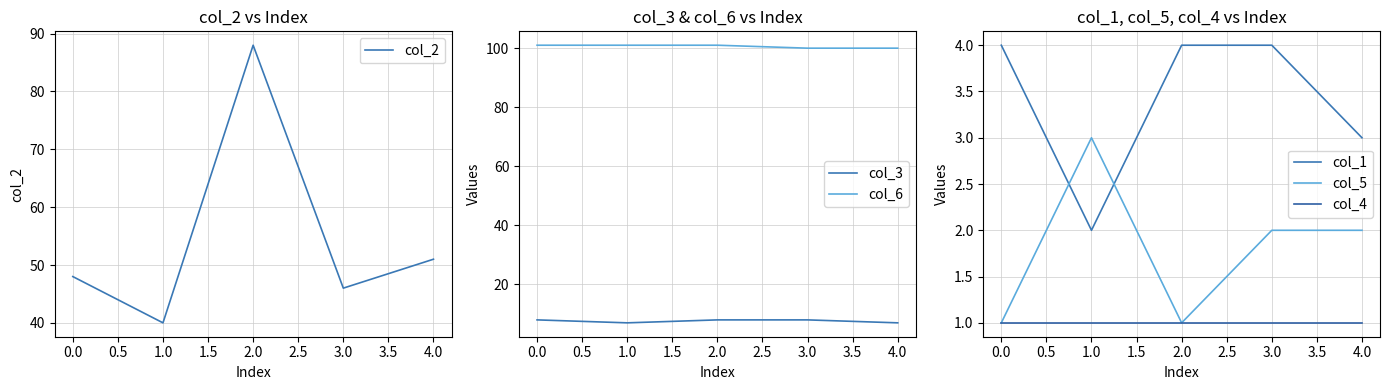

Reading left to right, transcribe all the data shown in this chart.

col_2: 0.0=48	1.0=40	2.0=88	3.0=46	4.0=51
col_3: 0.0=8	1.0=7	2.0=8	3.0=8	4.0=7
col_6: 0.0=101	1.0=101	2.0=101	3.0=100	4.0=100
col_1: 0.0=4	1.0=2	2.0=4	3.0=4	4.0=3
col_5: 0.0=1	1.0=3	2.0=1	3.0=2	4.0=2
col_4: 0.0=1	1.0=1	2.0=1	3.0=1	4.0=1